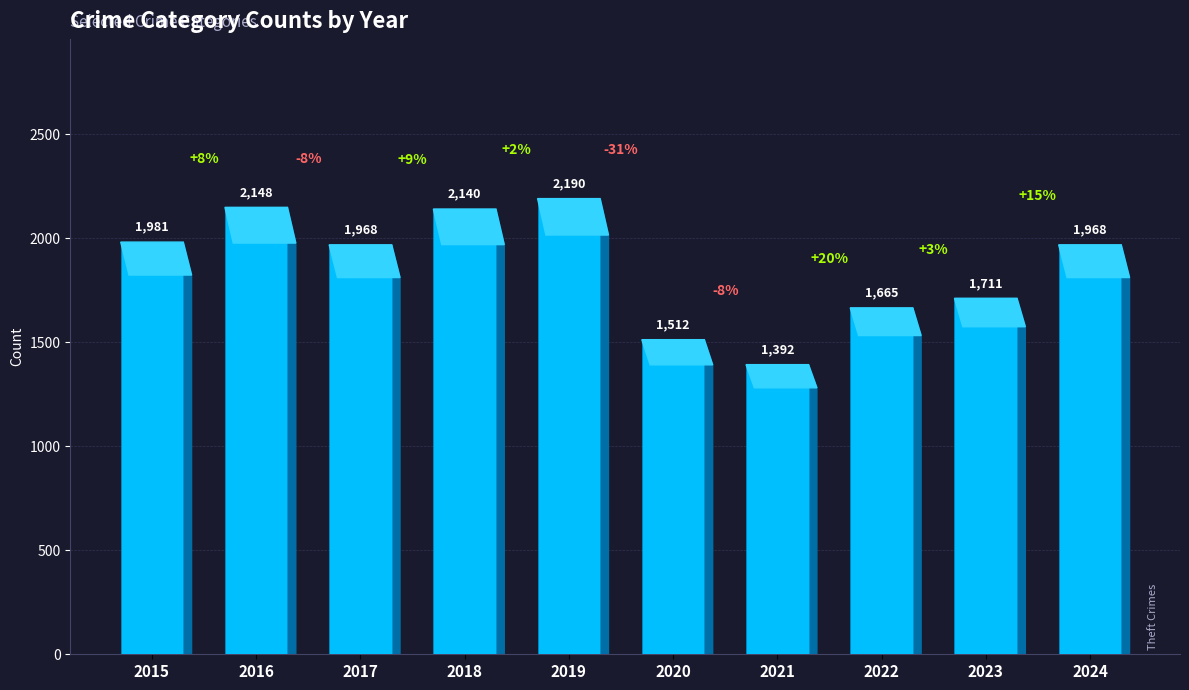

Which label corresponds to the largest value in the chart?

2019